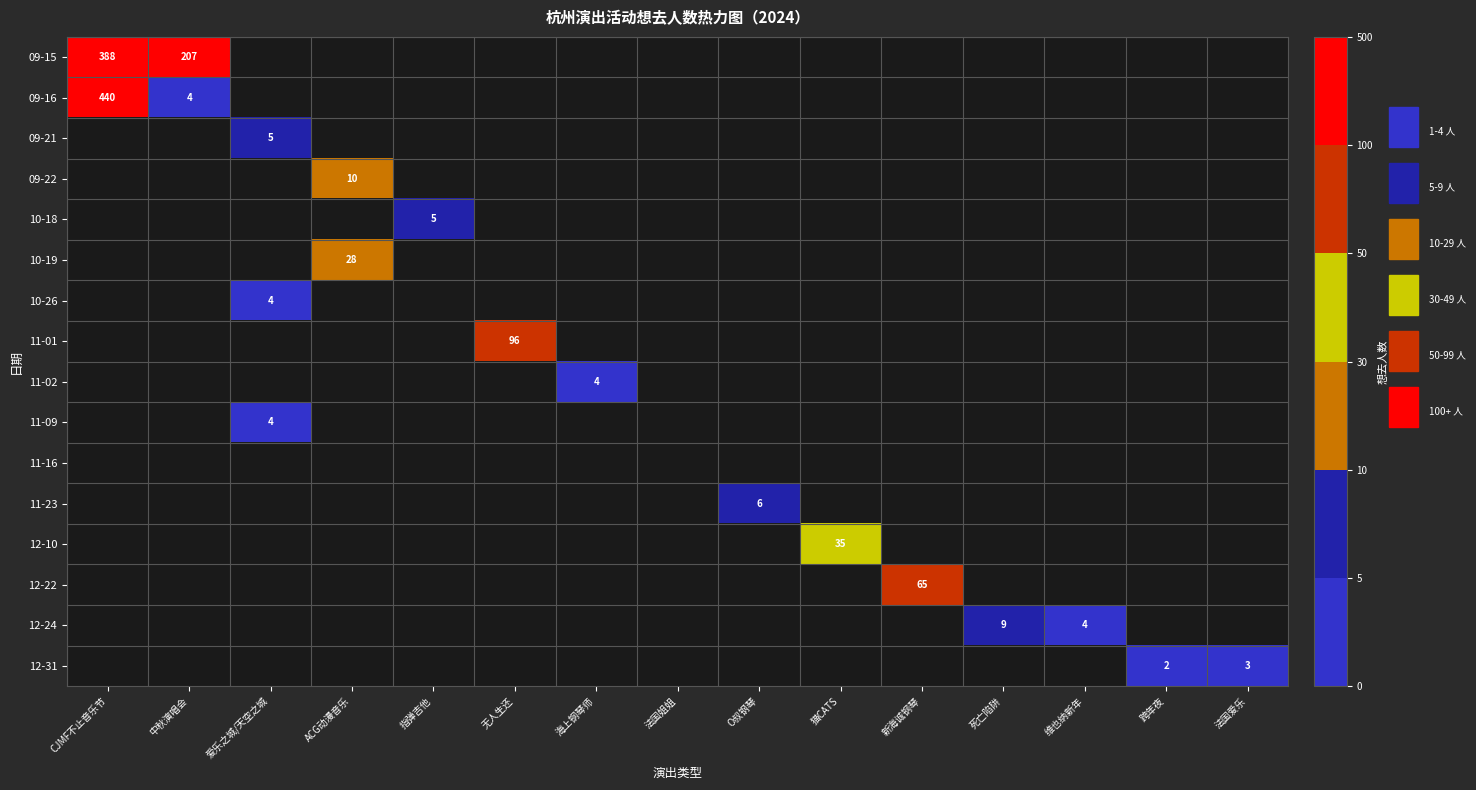

How many values in 12-10 are above zero?

1